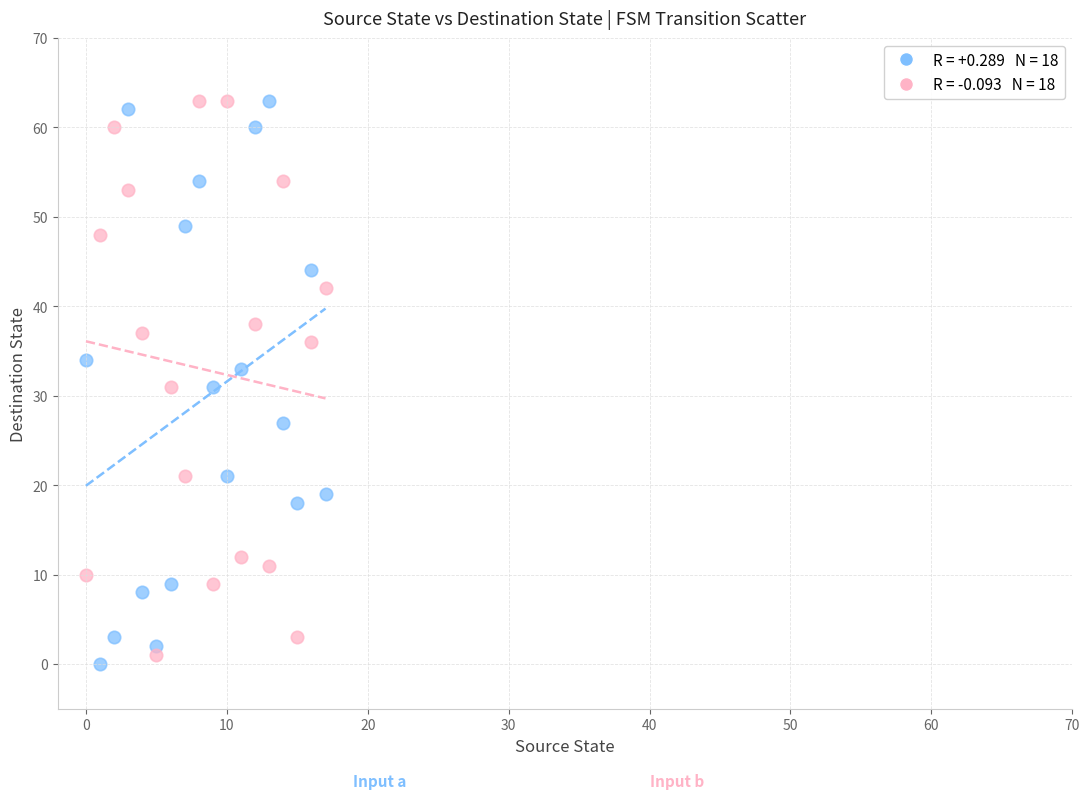

Across all data points, what is the range of Y values (max minus min)?

63